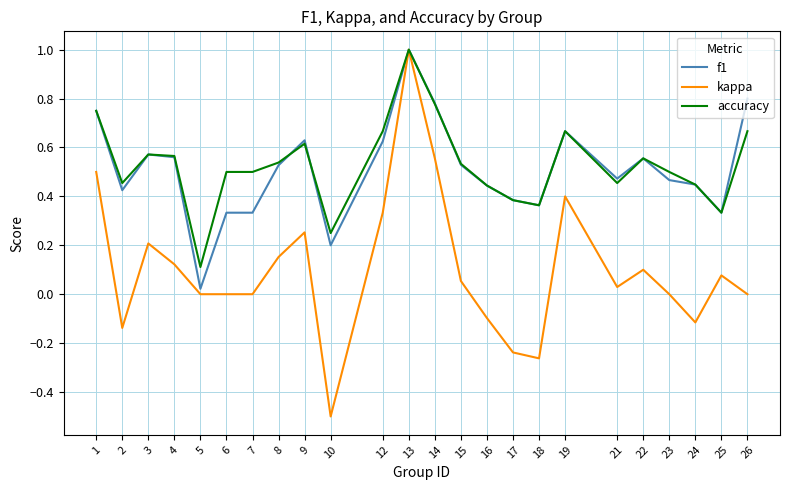

At which category is the sum across all series the highest?

13